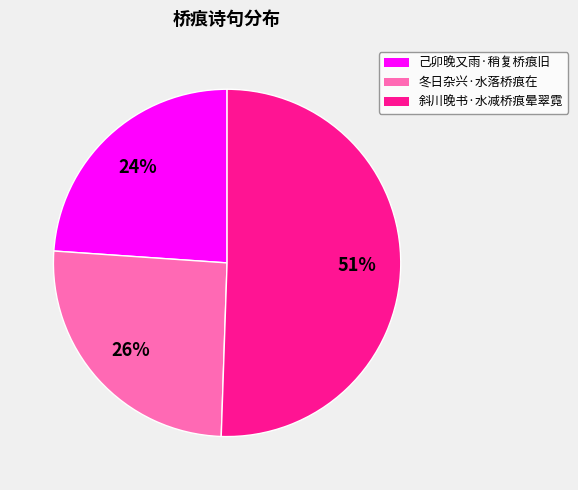

Do 斜川晚书·水减桥痕晕翠霓 and 冬日杂兴·水落桥痕在 together represent more than half of the pie?

Yes